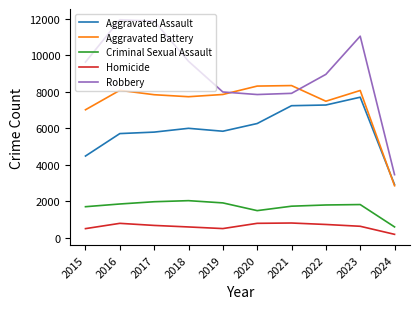

The Aggravated Assault series shows 1906 at 2021. True or false?

False